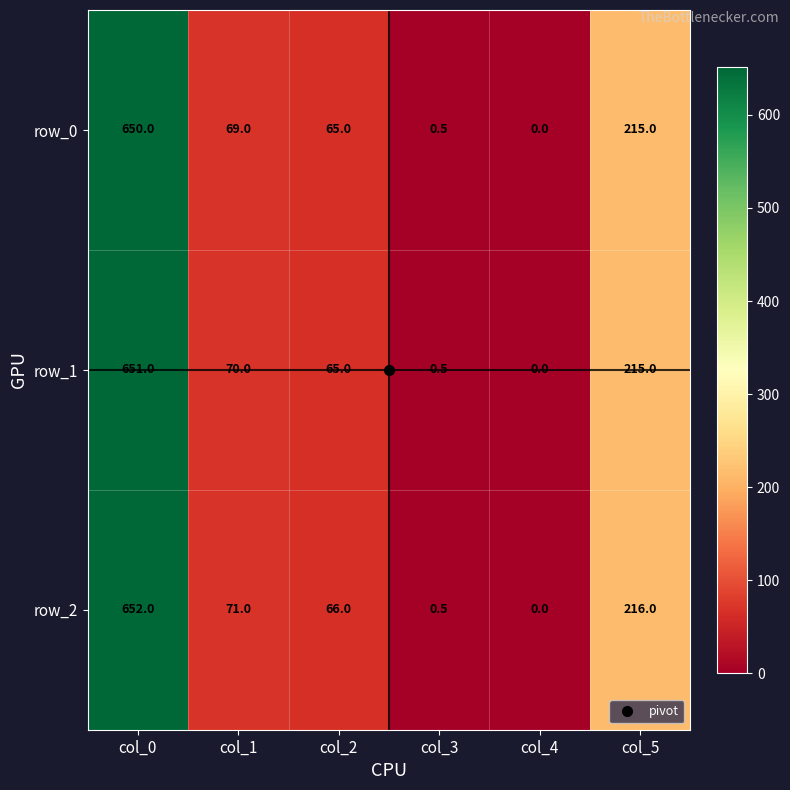

List the series in order of their overall mean, highest first.

row_2, row_1, row_0